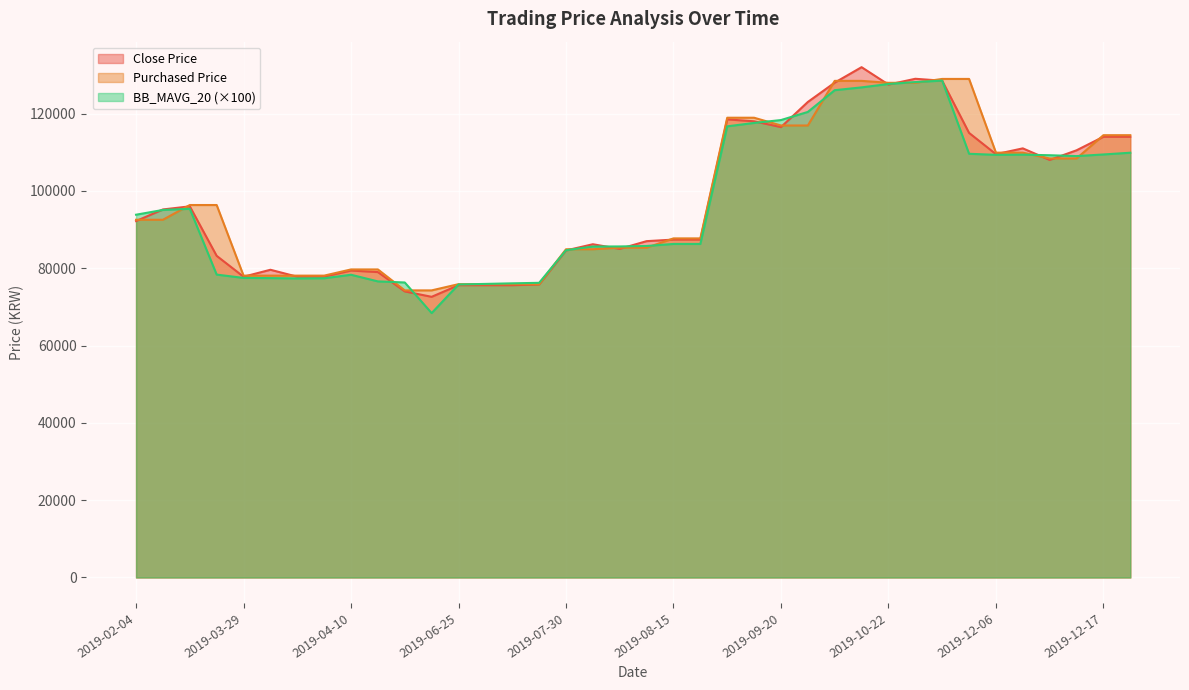

Rank the series by their maximum value, from lowest to highest.

BB_MAVG_20, Purchased Price, Close Price